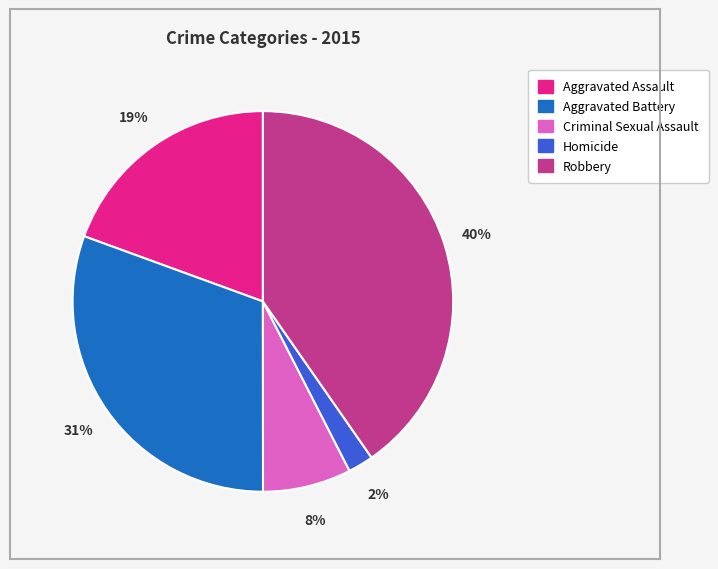

Is the sum of Aggravated Battery and Robbery greater than half?

Yes